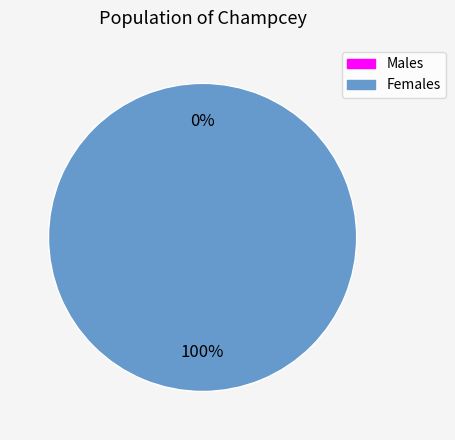

To the nearest percent, what is the difference between the largest and smallest slice percentages?

100%